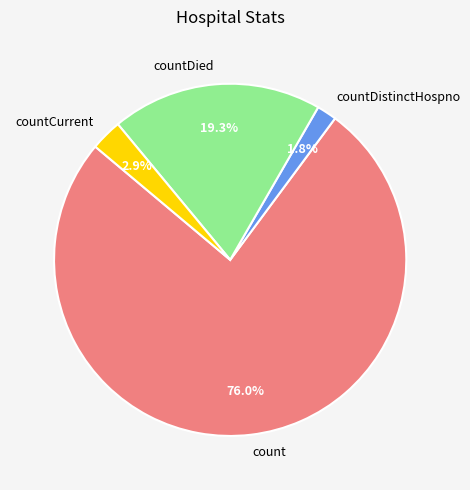

What is the largest slice in the pie chart?

count